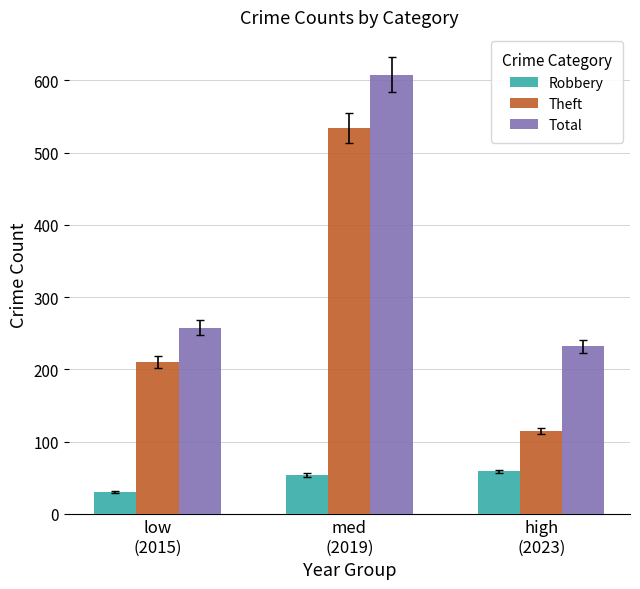

What is the average value of the Total series?

366